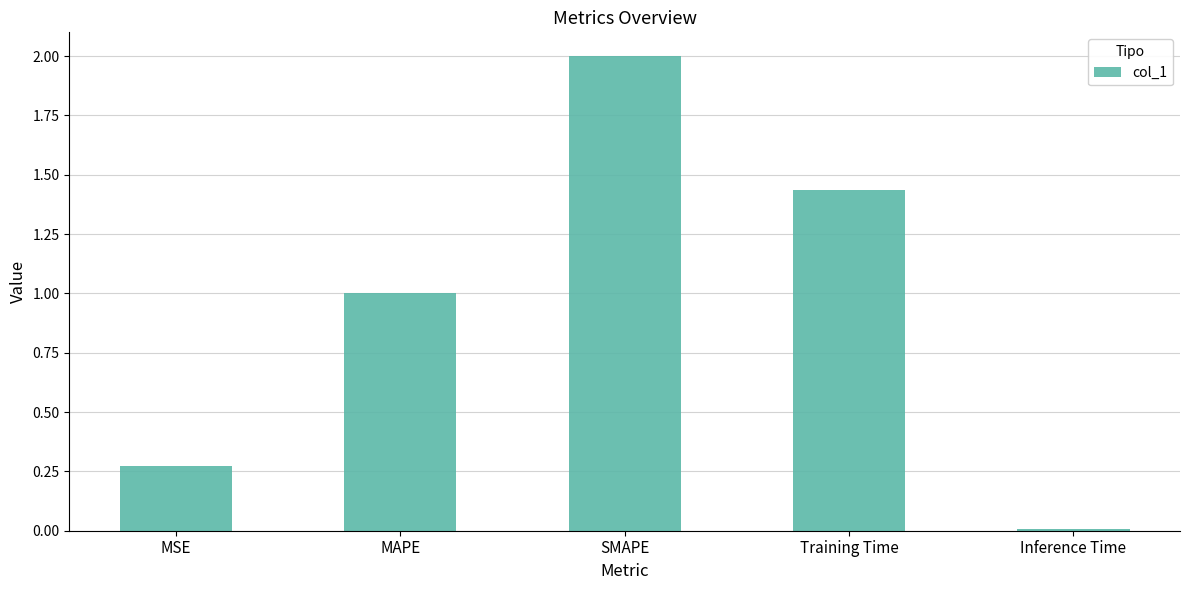

Which label corresponds to the largest value in the chart?

SMAPE